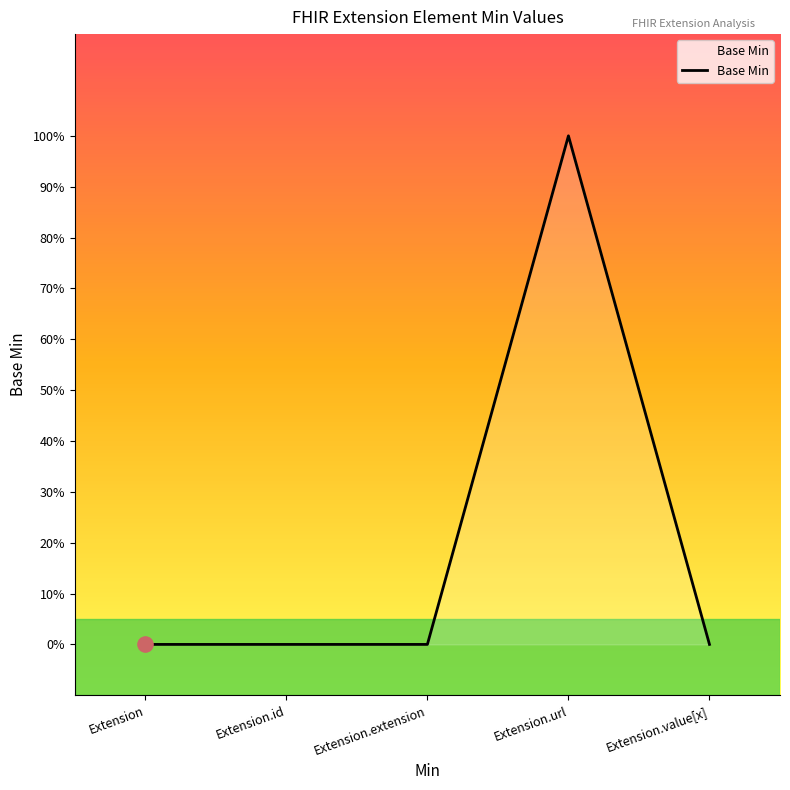

What is the change in value from Extension.url to Extension.value[x]?

-1